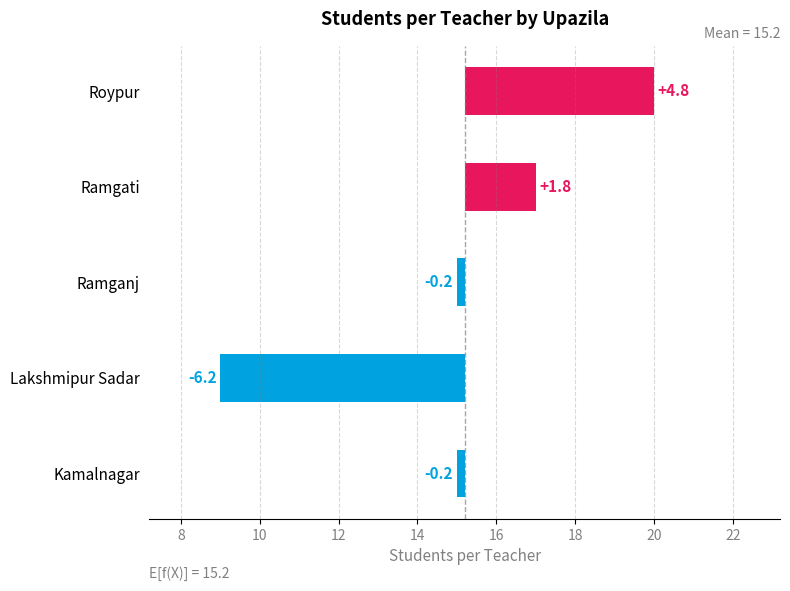

The value at Lakshmipur Sadar is -3.9. True or false?

False